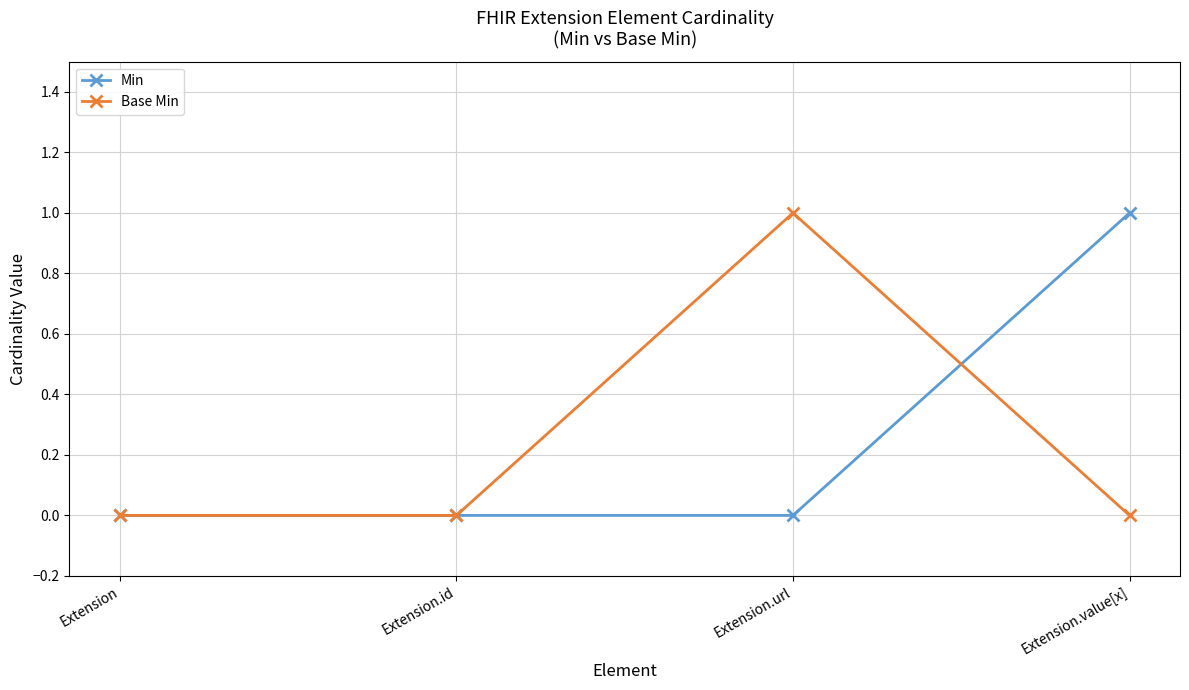

How many interior local peaks does the Base Min series have?

1